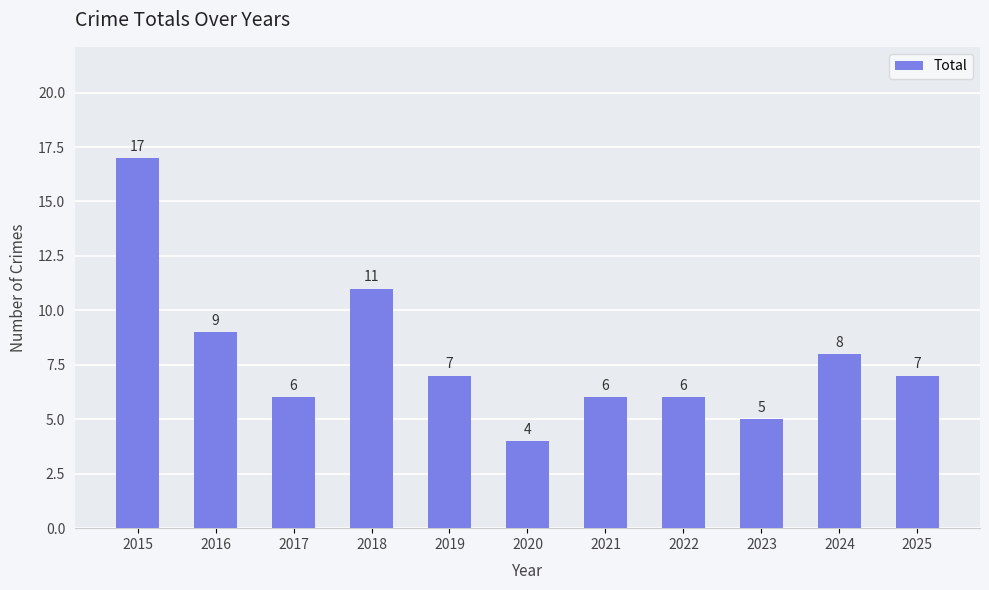

Reading left to right, list all the values displayed in this chart.

2015=17	2016=9	2017=6	2018=11	2019=7	2020=4	2021=6	2022=6	2023=5	2024=8	2025=7